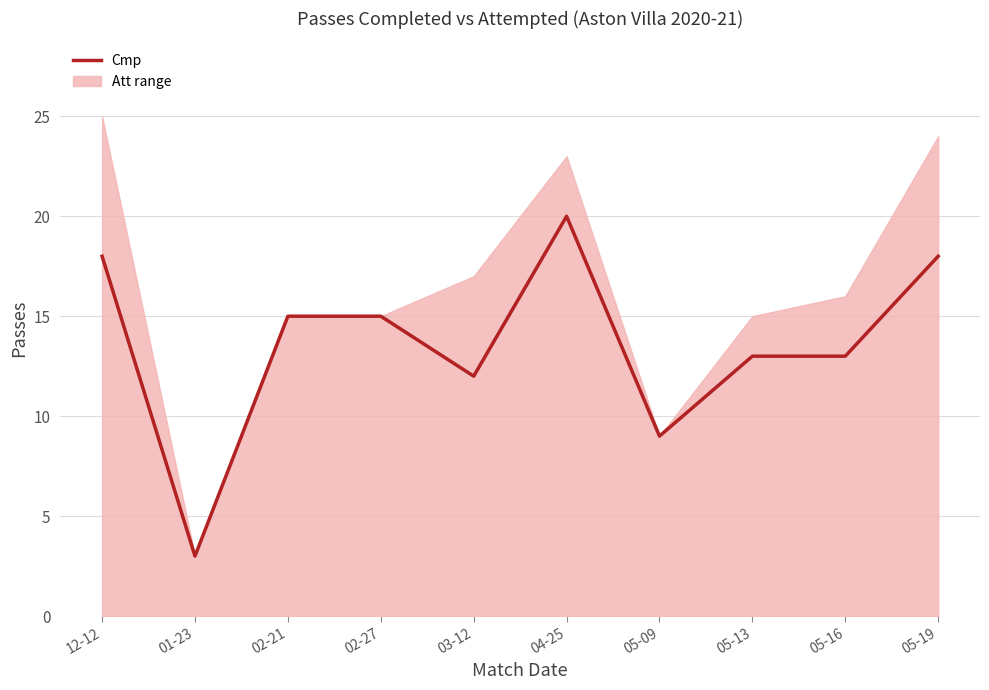

What is the greatest value displayed?

20